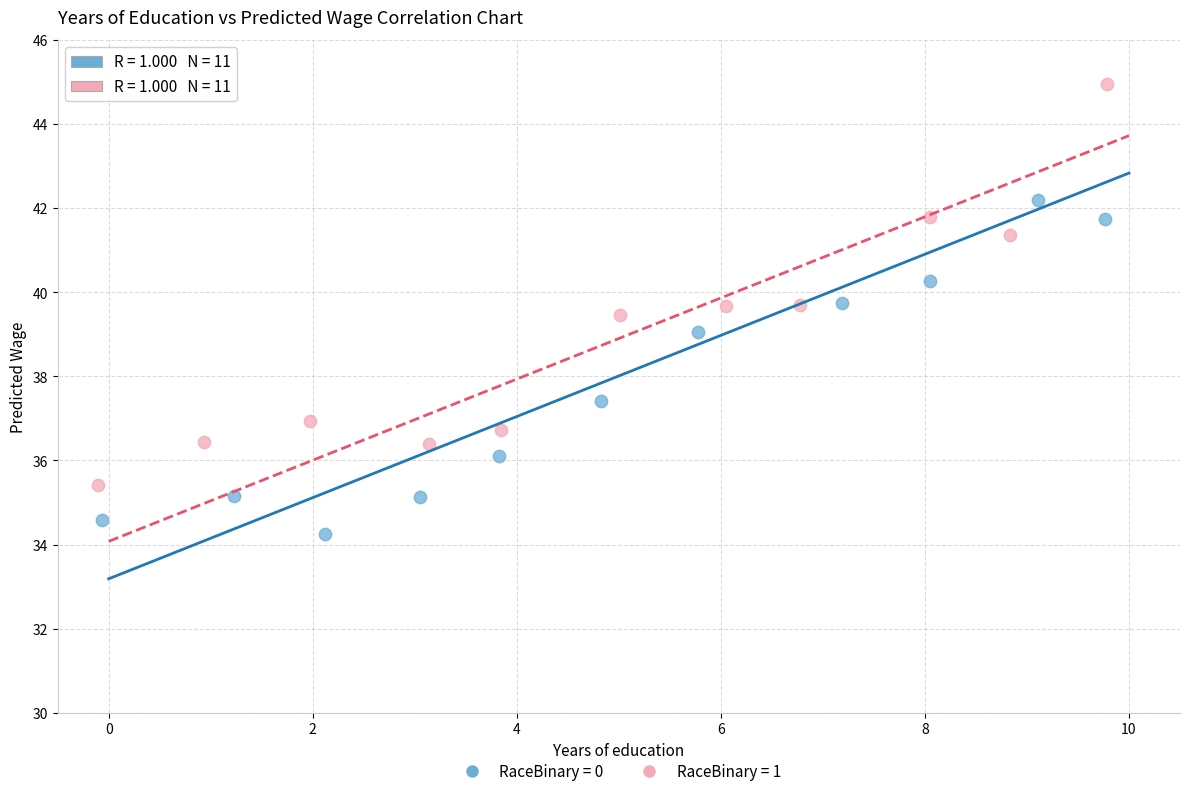

Which series contains the lowest Y value?

RaceBinary = 0